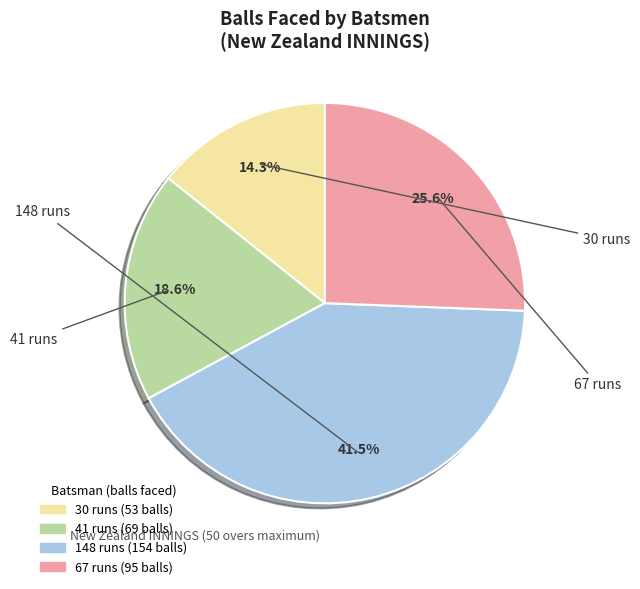

The 67 runs slice represents 39% of the pie. True or false?

False